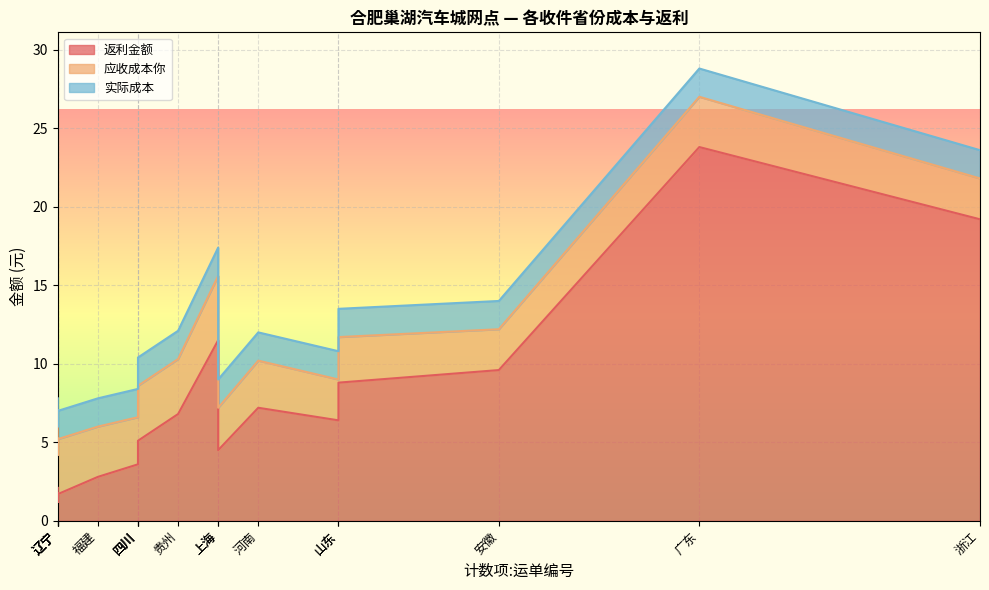

The value of 应收成本你 at 河南 is 4.2. True or false?

False